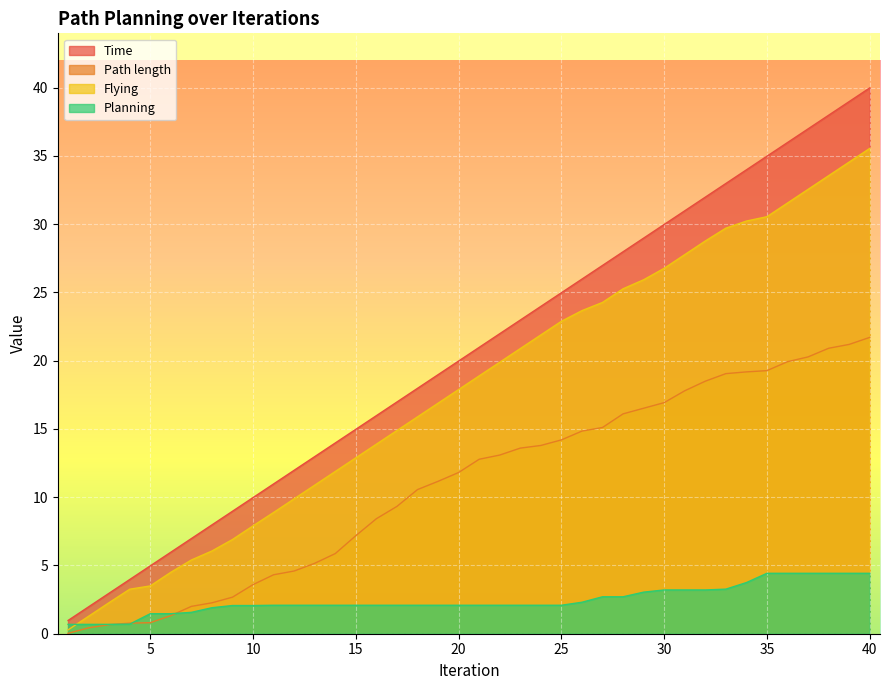

How many values in the Time series are below 20?

20